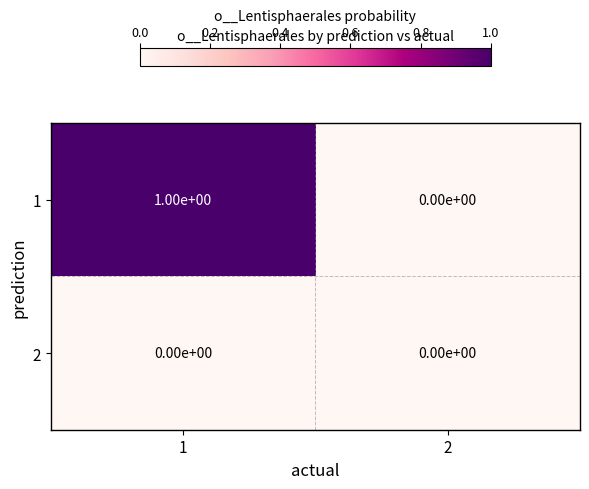

How many data points does each series have?

2